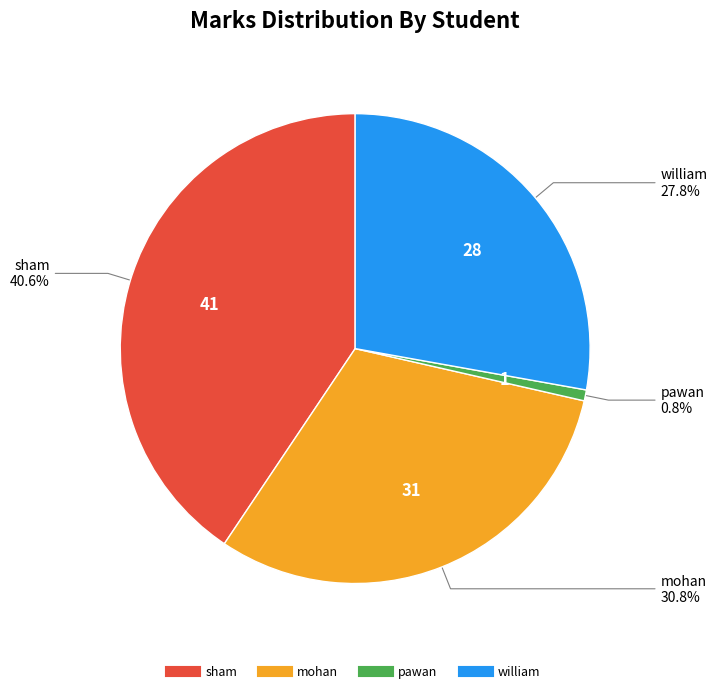

To the nearest percent, what is the difference between the largest and smallest slice percentages?

40%